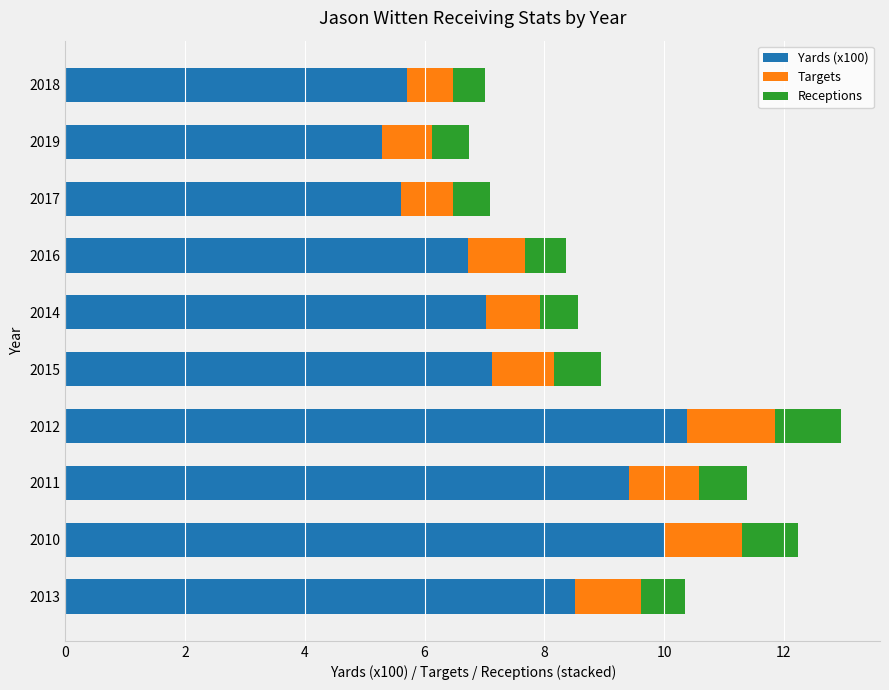

What is the difference between the maximum and minimum values in the Yards (x100) series?

5.1